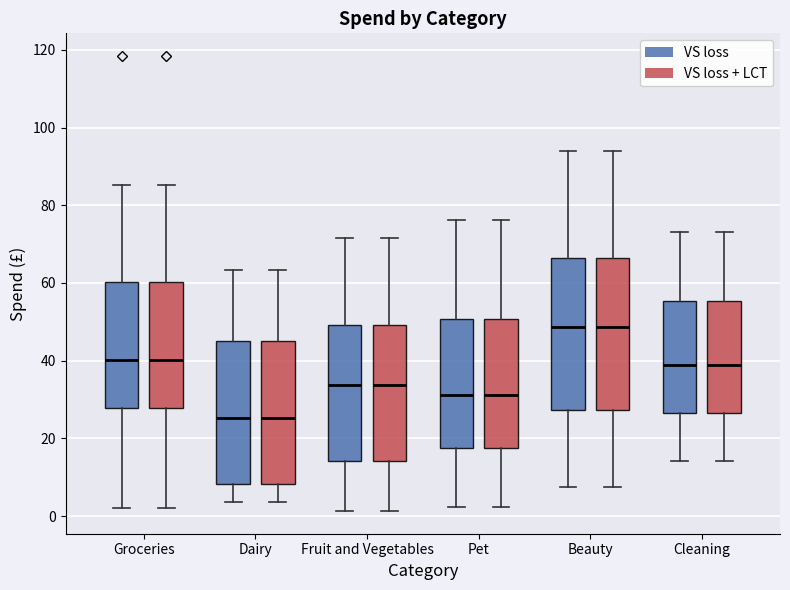

Where does the lower whisker of the box for Dairy (VS loss) end on the y-axis? The values are not printed on the chart, so give them approximately, as read against the axis.

4